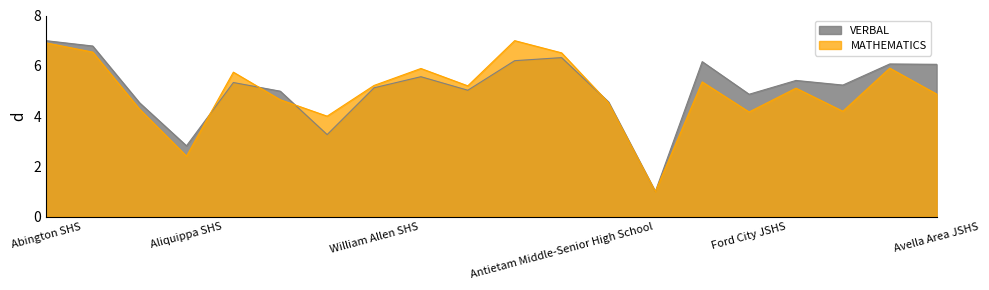

What is the label of the 8th point from the left?

William Allen SHS